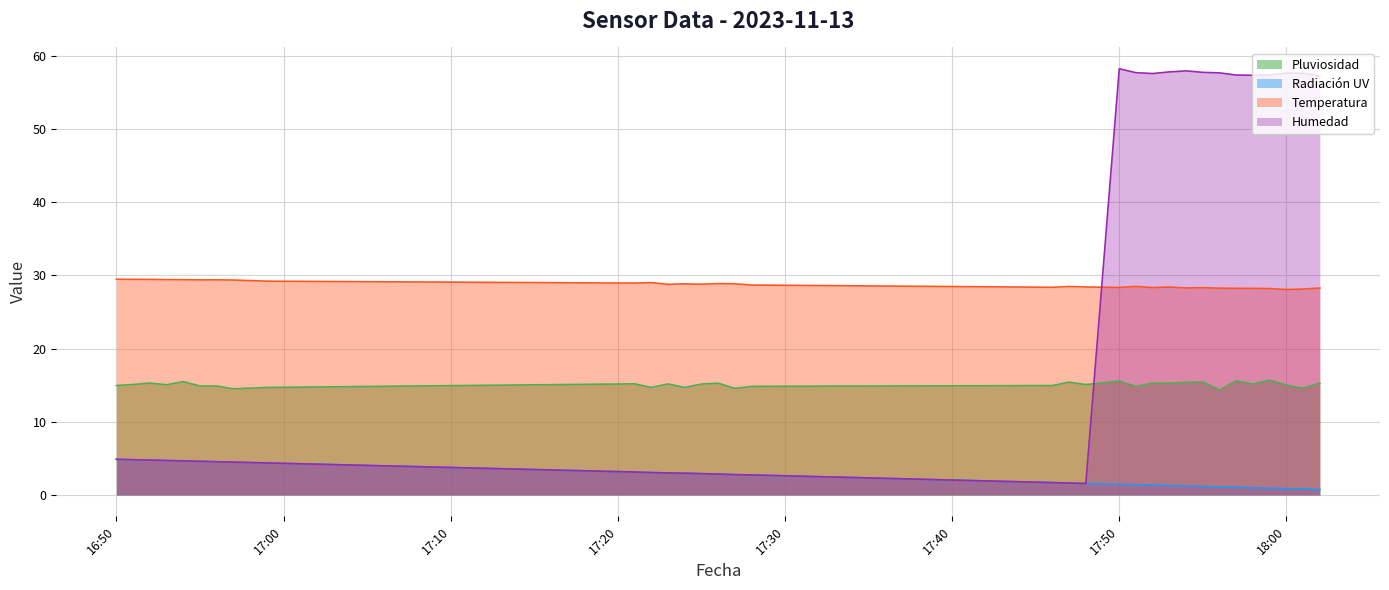

Between 2023-11-13 17:26 and 2023-11-13 17:47, which series saw the biggest shift?

Radiación UV